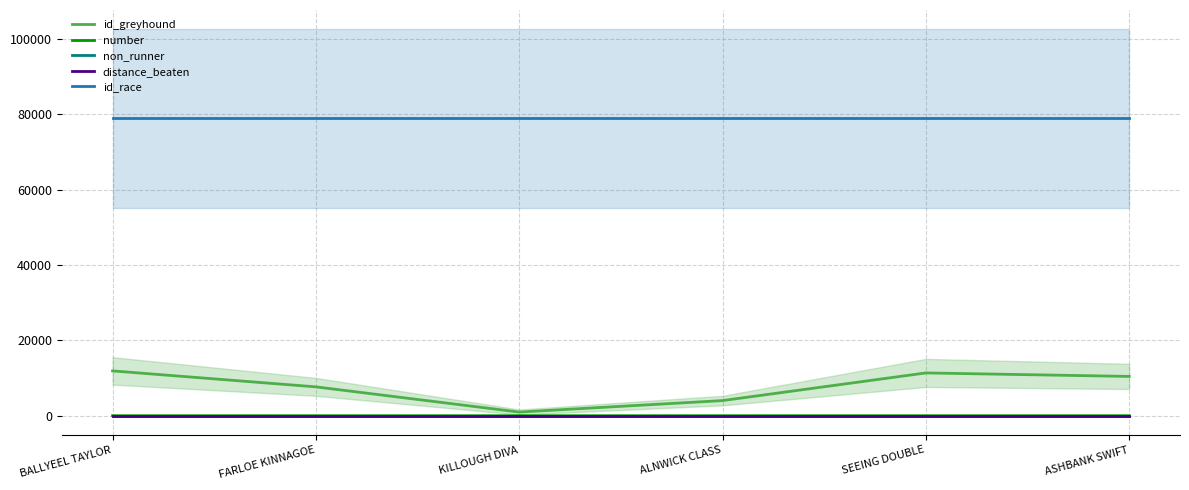

True or false: number and distance_beaten intersect in this chart.

False